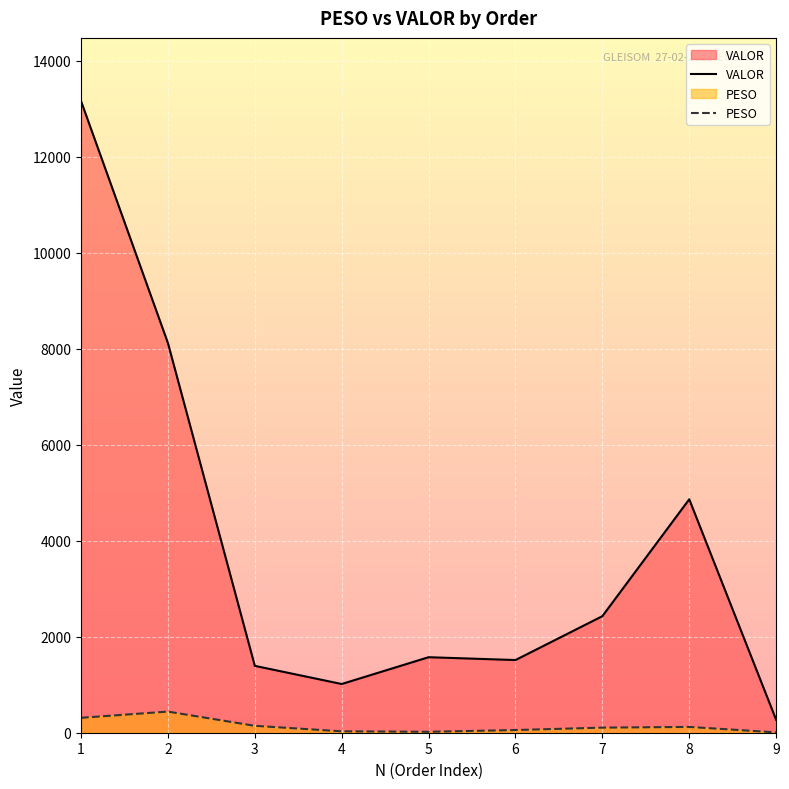

At 8, list the series in order from largest to smallest.

VALOR, PESO